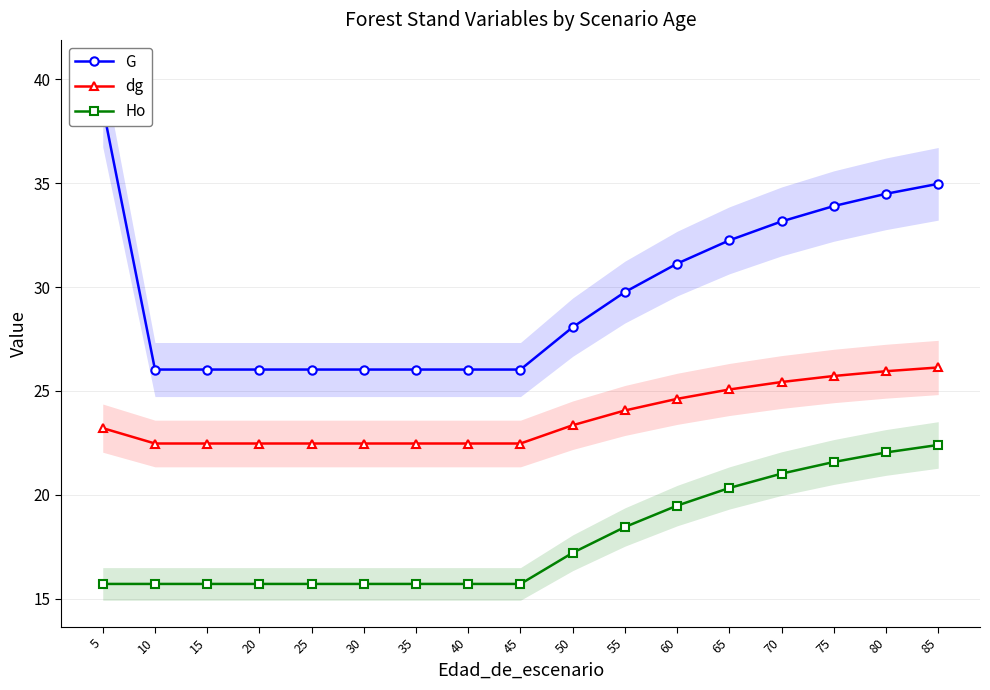

What is the value of the G point at the 16th from the left?

34.5